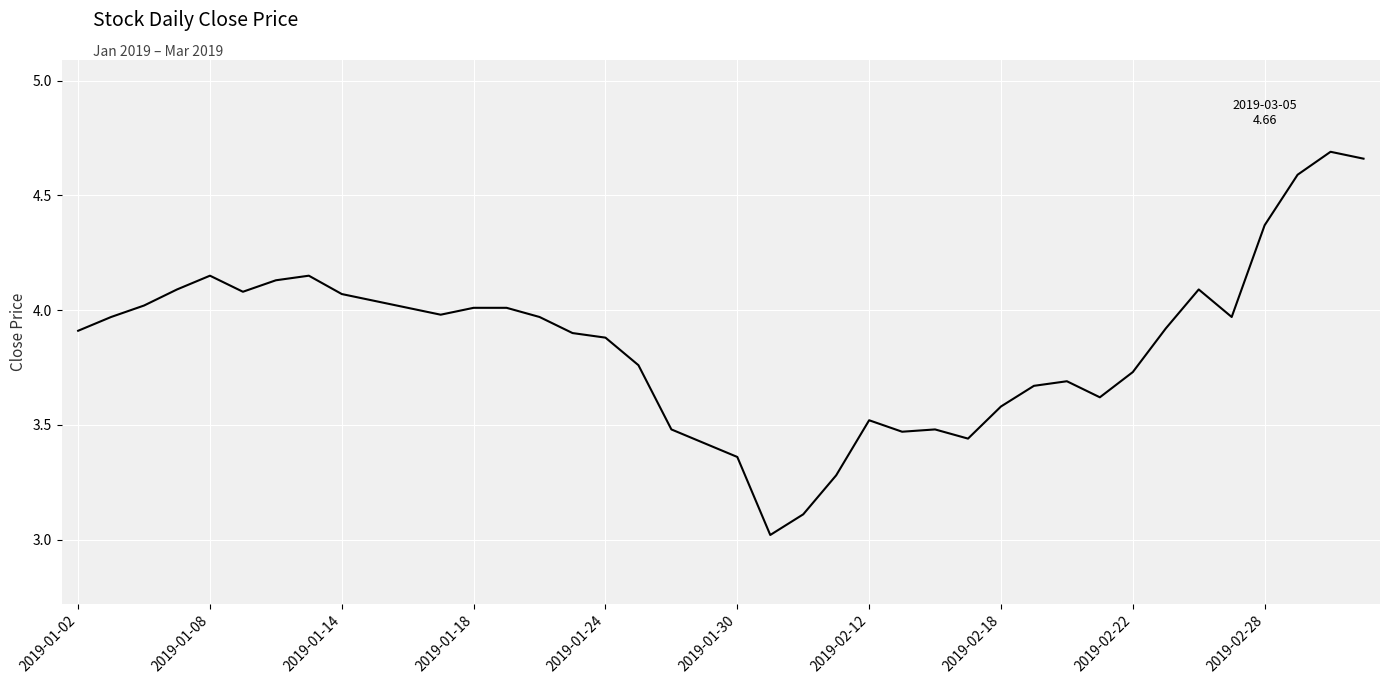

What is the smallest value displayed?

3.0